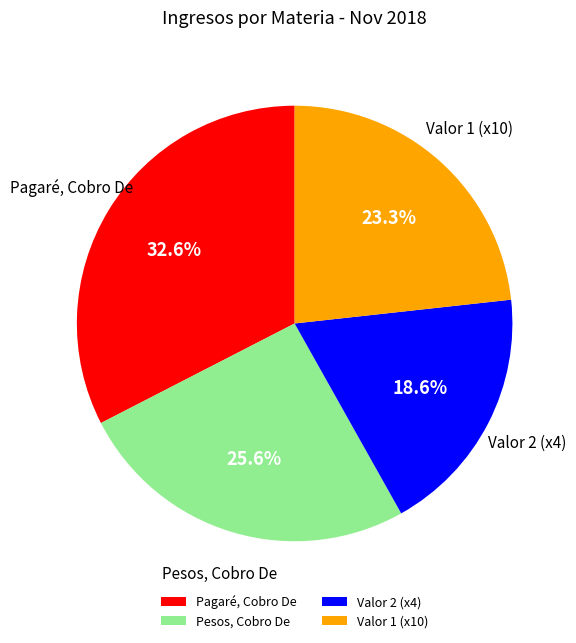

Is the sum of Pagaré, Cobro De and Pesos, Cobro De greater than half?

Yes